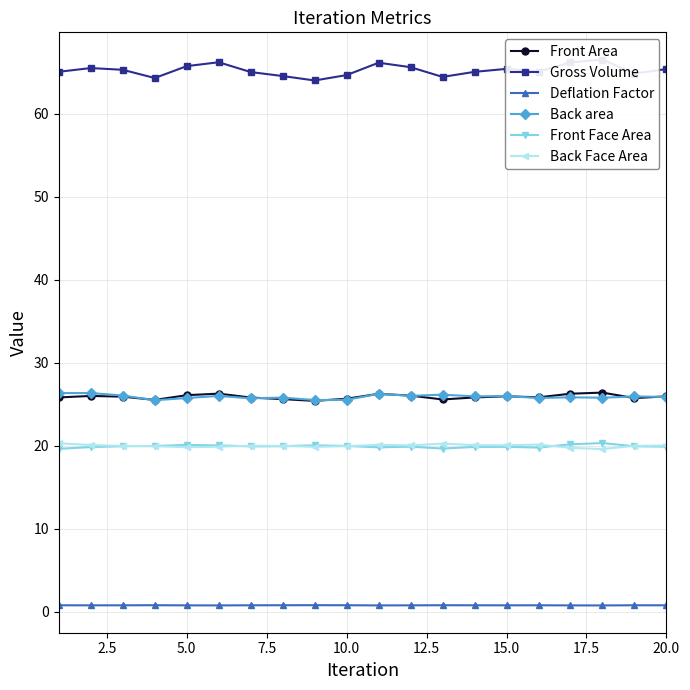

True or false: Front Area and Front Face Area cross at least once.

False